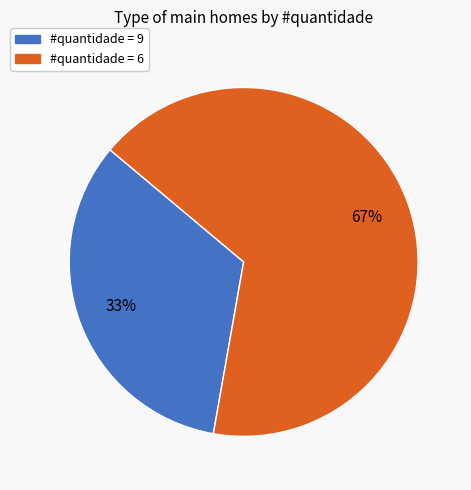

To the nearest percent, what is the average slice percentage?

50%